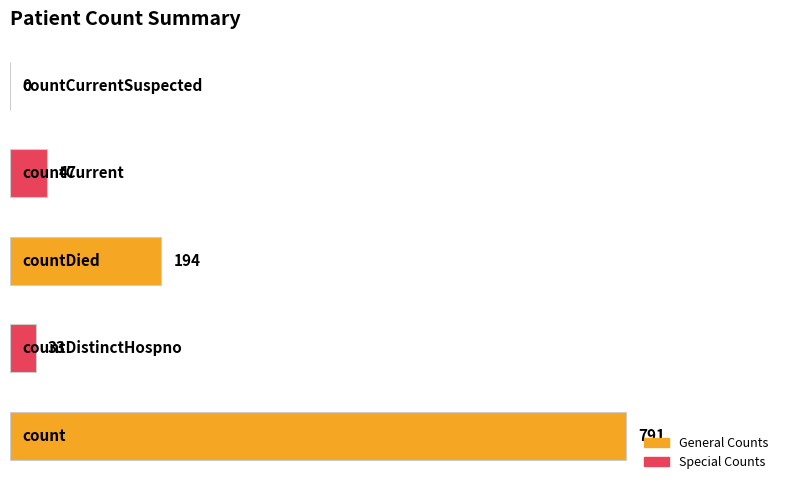

What is the greatest value displayed?

791